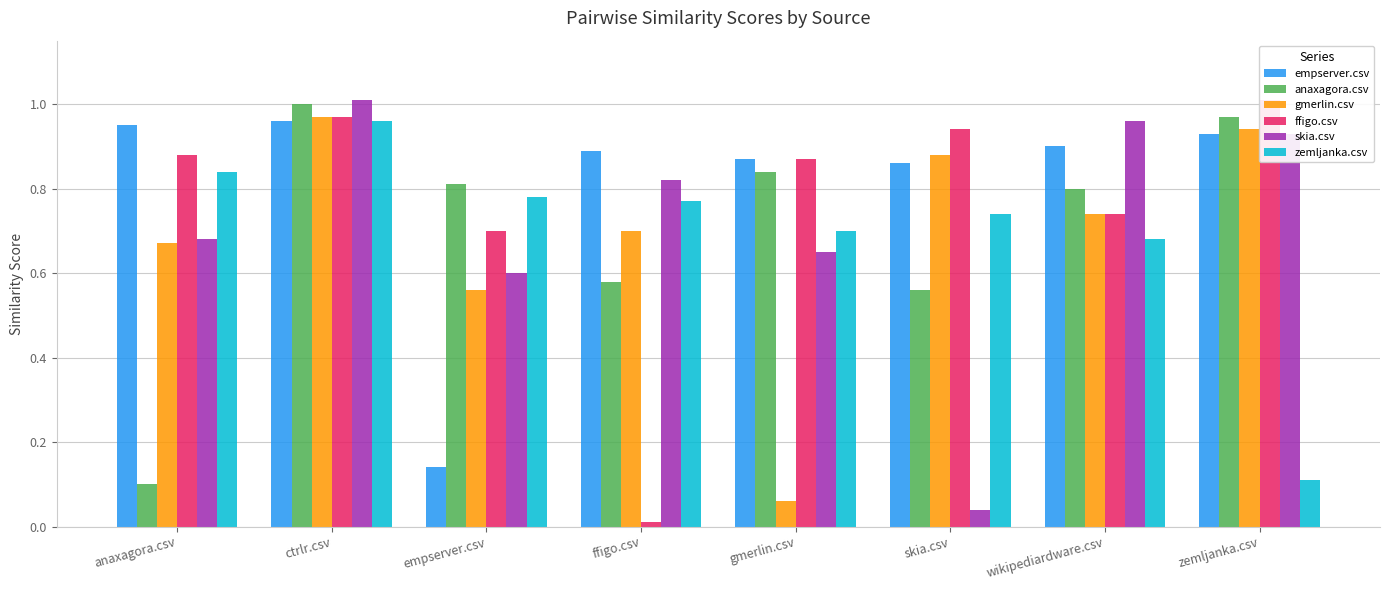

Between gmerlin.csv and skia.csv, which is larger?

gmerlin.csv